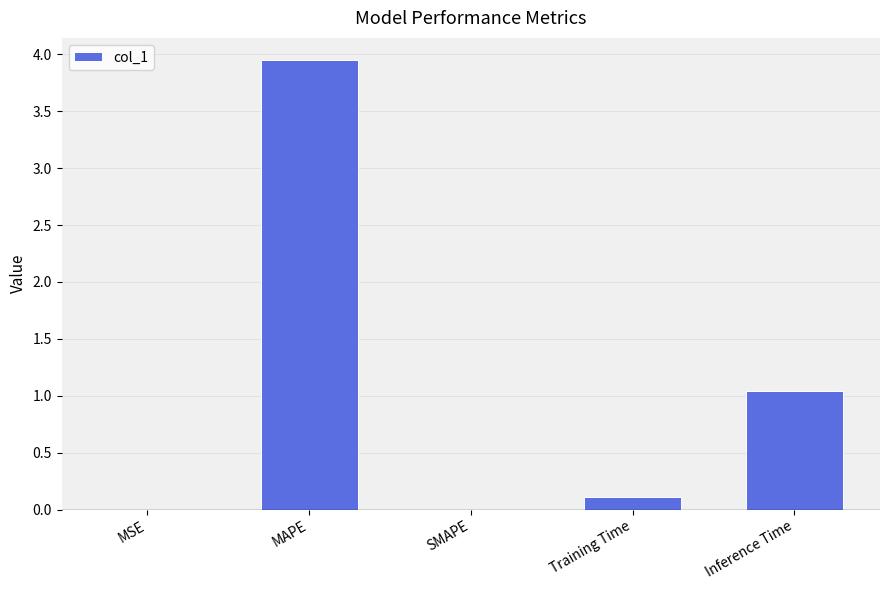

Are the bars horizontal?

No